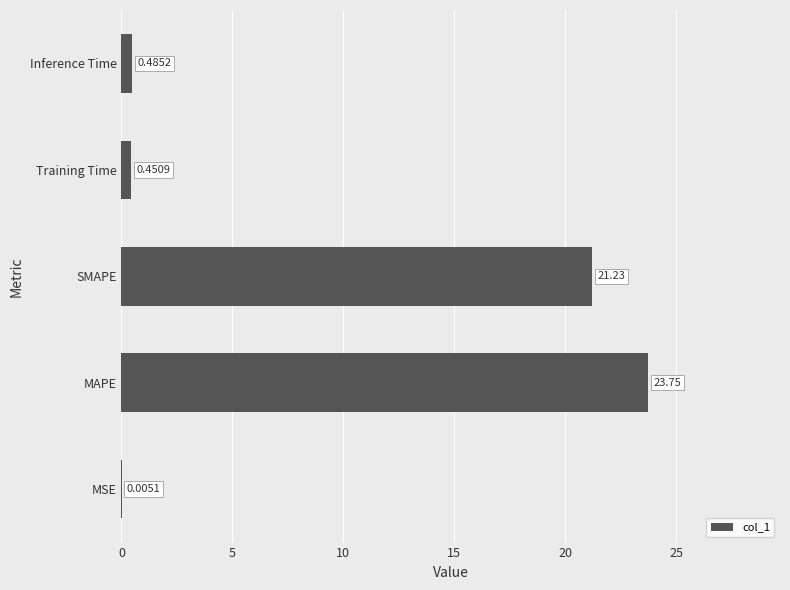

What is the sum of all values?

45.9